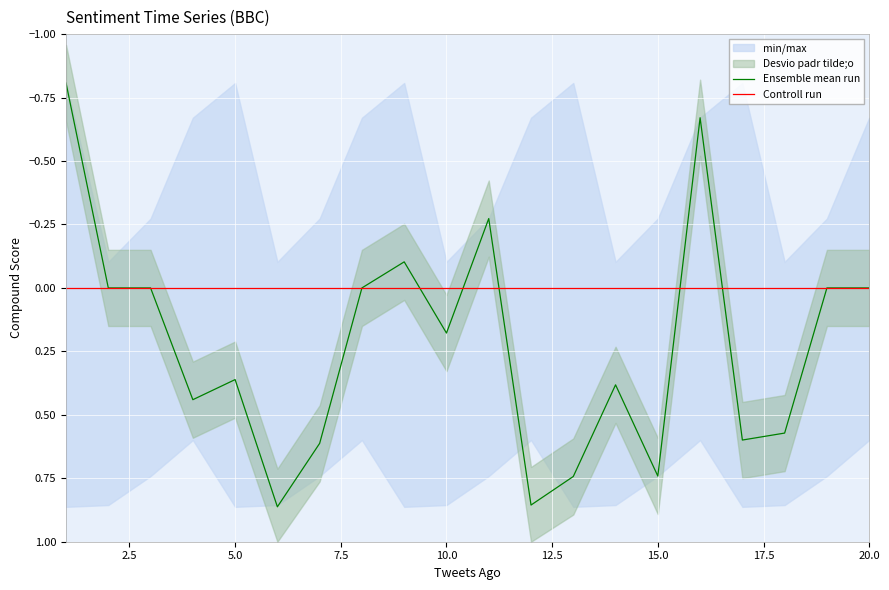

The Controll run series shows 0.0 at 15.0. True or false?

True